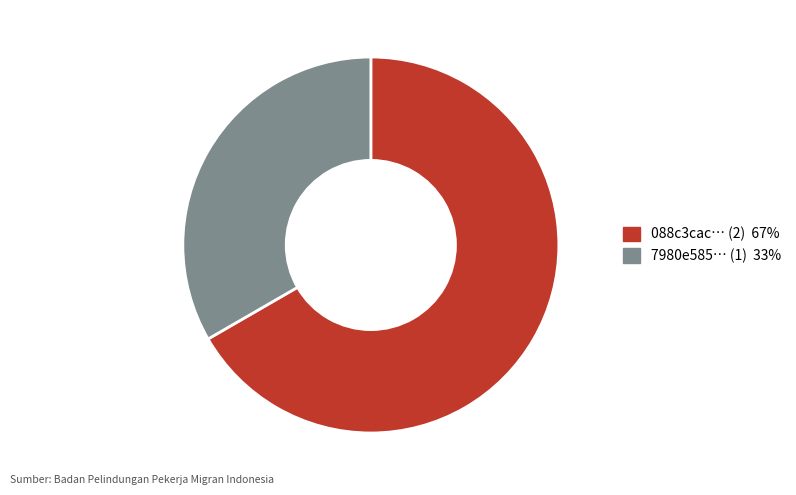

Is there any slice that represents more than half of the pie?

Yes